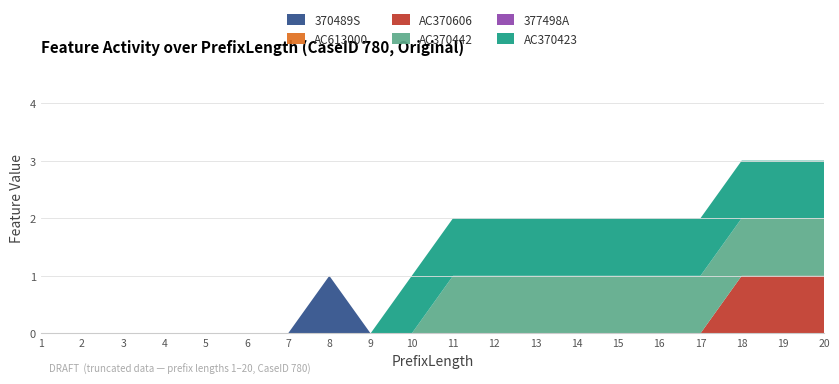

Reading right to left, transcribe all the data shown in this chart.

370489S: 20=0	19=0	18=0	17=0	16=0	15=0	14=0	13=0	12=0	11=0	10=0	9=0	8=1	7=0	6=0	5=0	4=0	3=0	2=0	1=0
AC613000: 20=0	19=0	18=0	17=0	16=0	15=0	14=0	13=0	12=0	11=0	10=0	9=0	8=0	7=0	6=0	5=0	4=0	3=0	2=0	1=0
AC370606: 20=1	19=1	18=1	17=0	16=0	15=0	14=0	13=0	12=0	11=0	10=0	9=0	8=0	7=0	6=0	5=0	4=0	3=0	2=0	1=0
AC370442: 20=1	19=1	18=1	17=1	16=1	15=1	14=1	13=1	12=1	11=1	10=0	9=0	8=0	7=0	6=0	5=0	4=0	3=0	2=0	1=0
377498A: 20=0	19=0	18=0	17=0	16=0	15=0	14=0	13=0	12=0	11=0	10=0	9=0	8=0	7=0	6=0	5=0	4=0	3=0	2=0	1=0
AC370423: 20=1	19=1	18=1	17=1	16=1	15=1	14=1	13=1	12=1	11=1	10=1	9=0	8=0	7=0	6=0	5=0	4=0	3=0	2=0	1=0